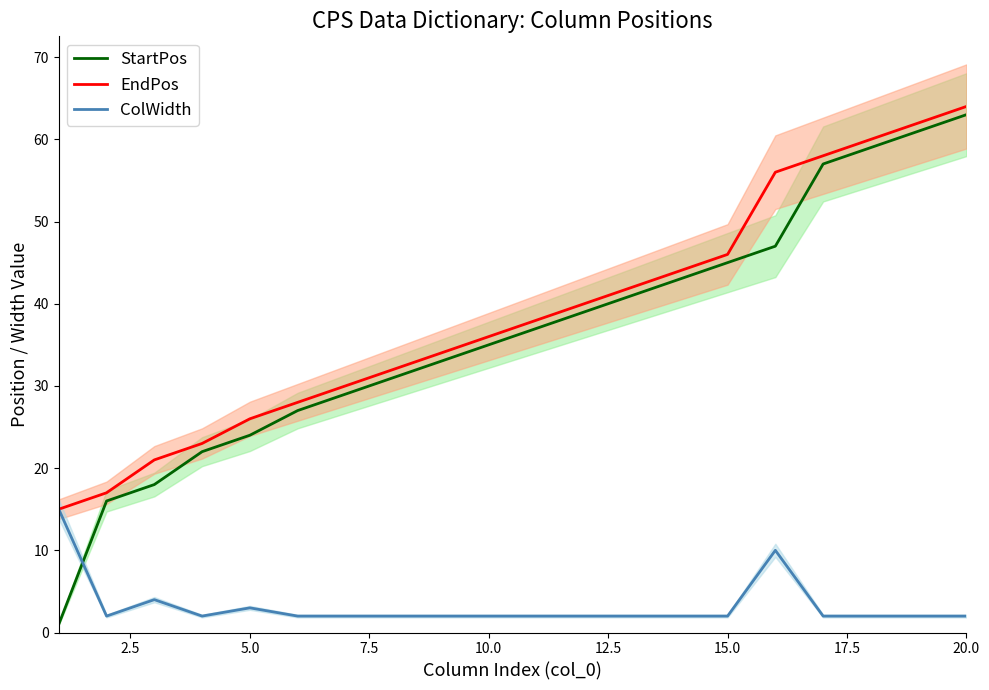

Is it true that EndPos equals 26 at 5.0?

True